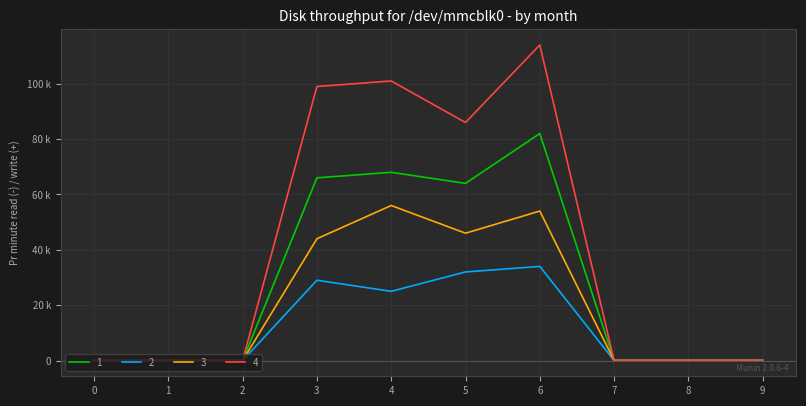

What is the total value across all series at 5?

228